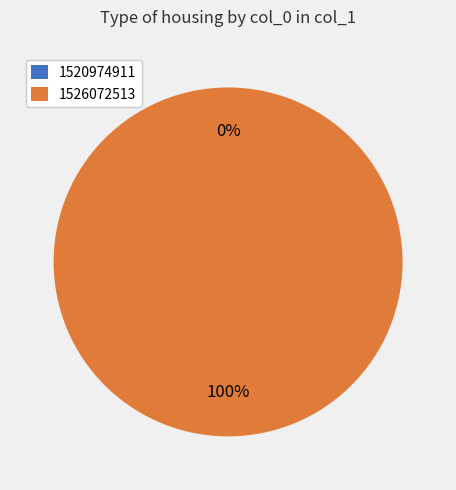

Is the sum of 1520974911 and 1526072513 greater than half?

Yes